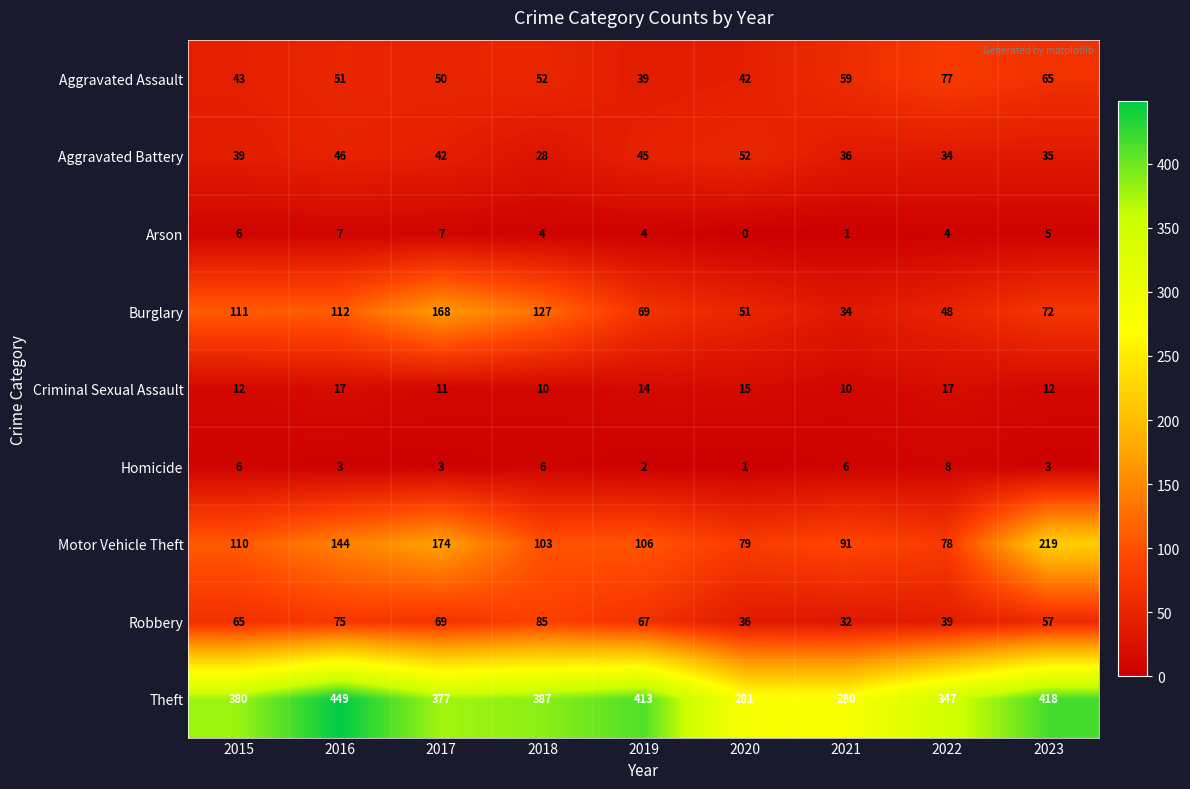

Which series changed the most between 2015 and 2019?

Burglary